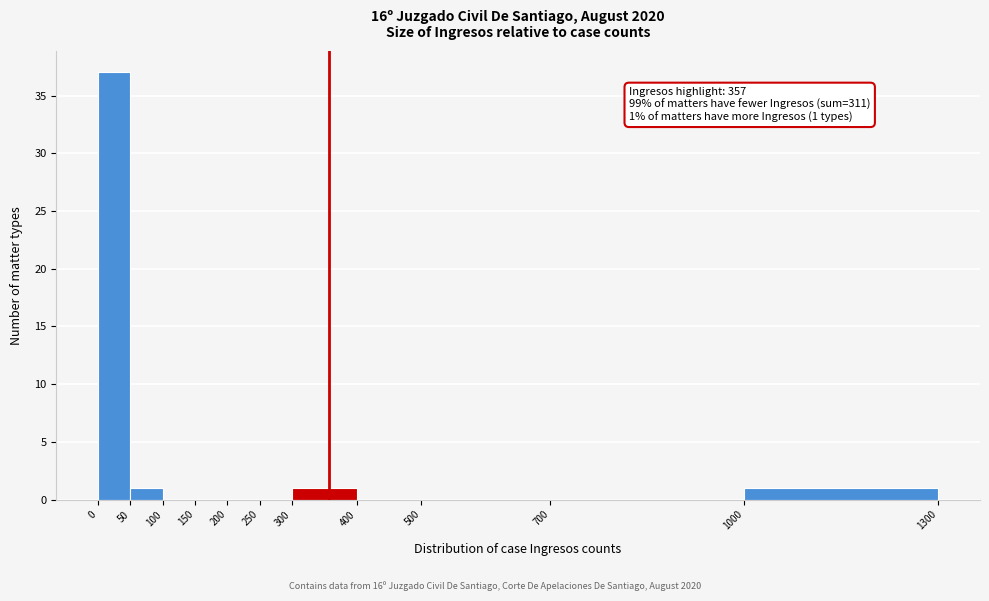

Which range on the x-axis has the tallest bar?

0 to 50